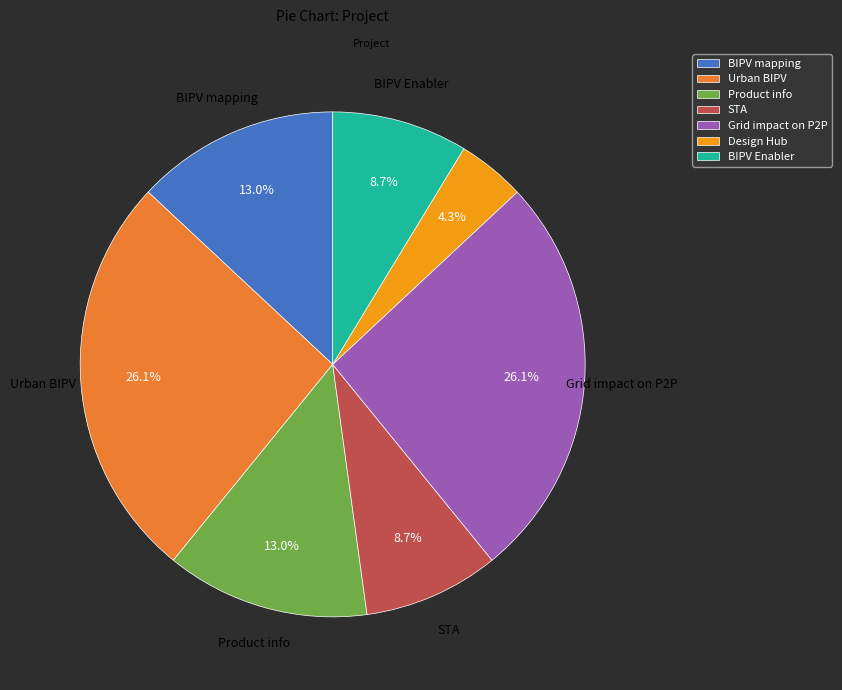

To the nearest percent, what is the average slice percentage?

14%